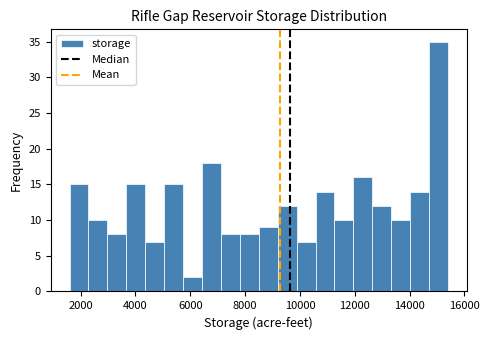

Around what value on the x-axis is the tallest bar? Give the approximate position of its centre, as read against the axis.

15000